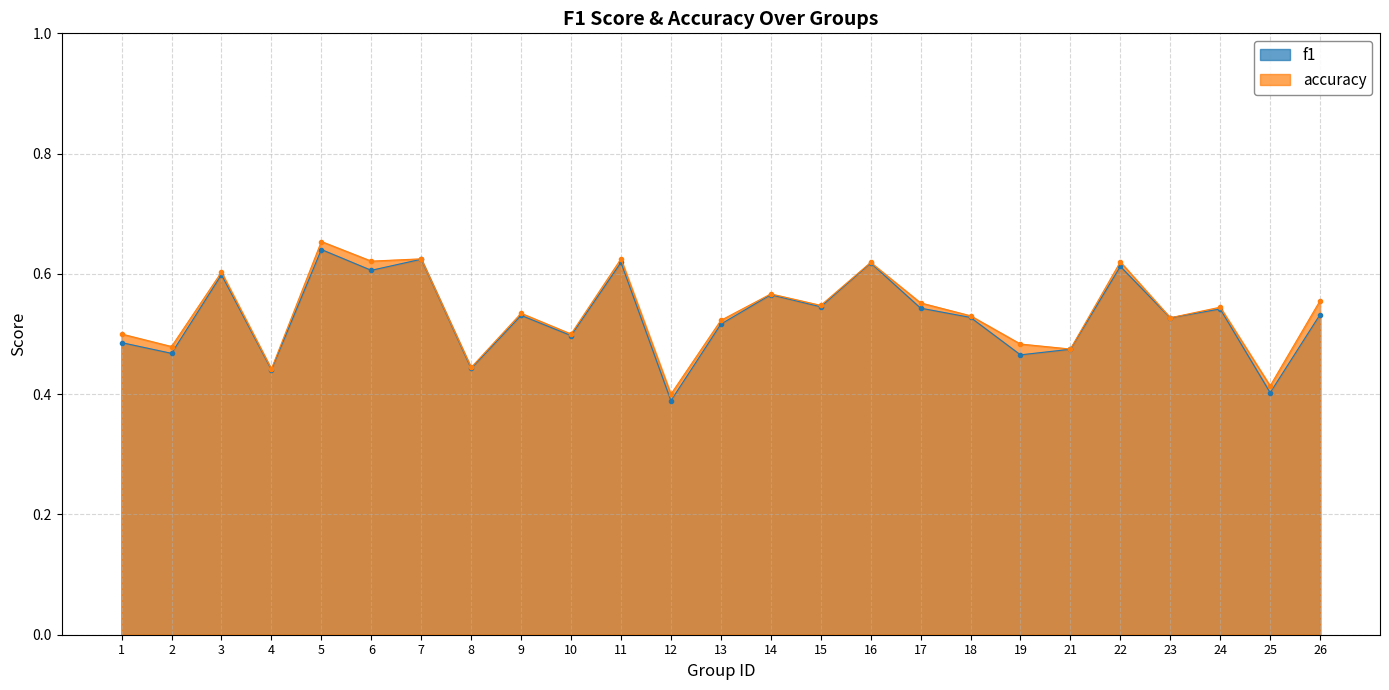

How many accuracy values are between 0 and 1?

25